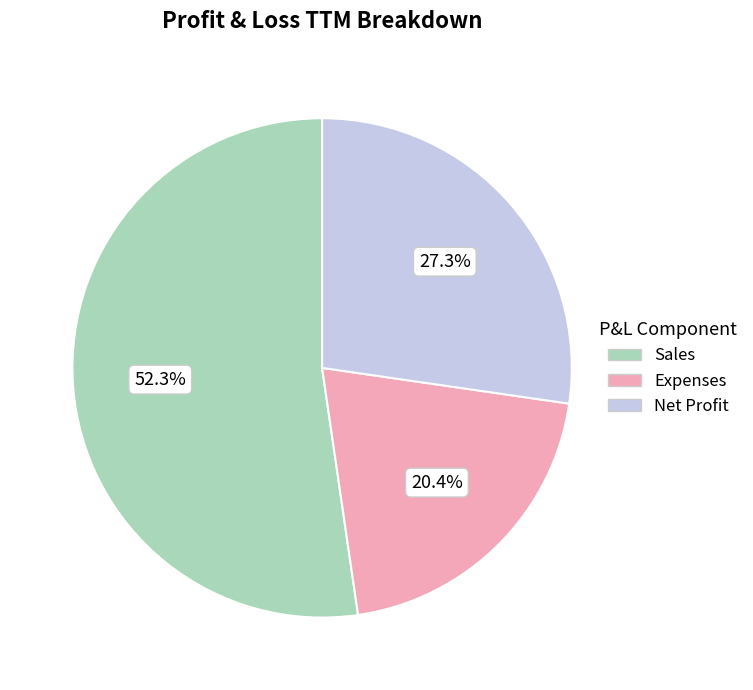

Which slice is the largest?

Sales